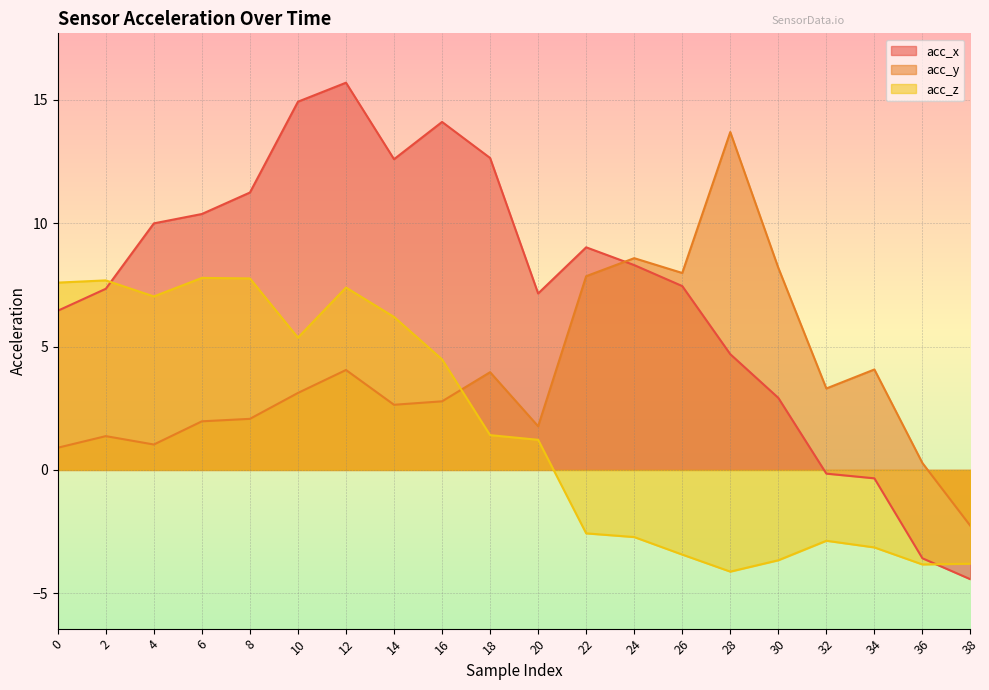

At which label does acc_y reach its minimum?

38